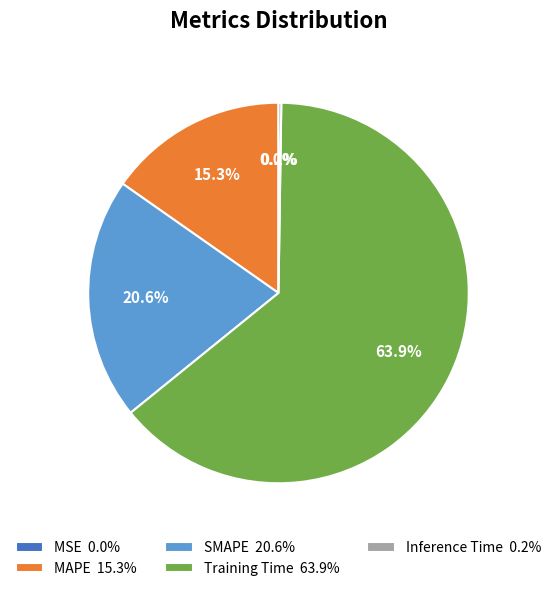

What portion of the pie excludes MAPE 15.3%?

84.7%